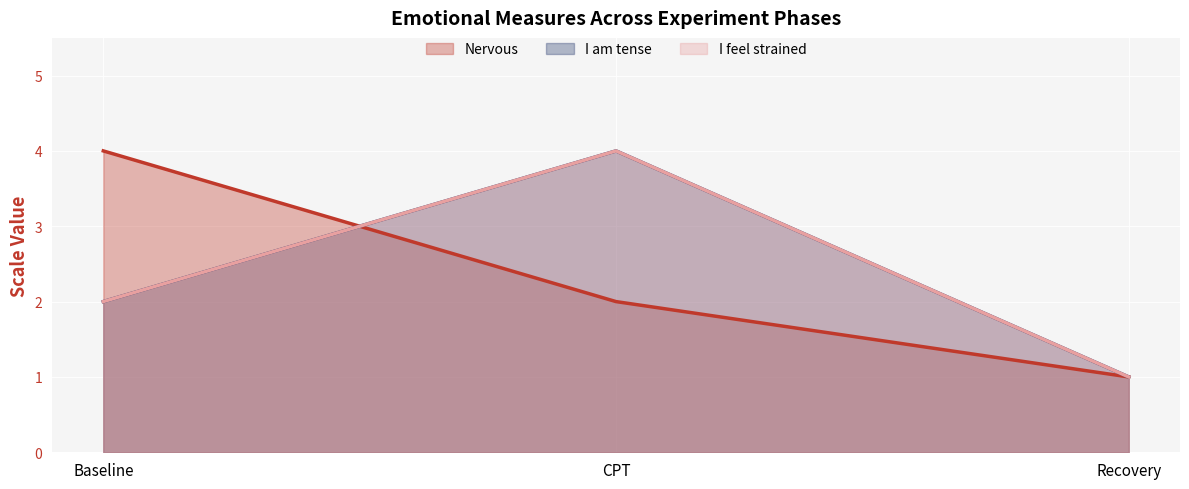

List the series in order of their peak value, highest first.

Nervous, I am tense, I feel strained